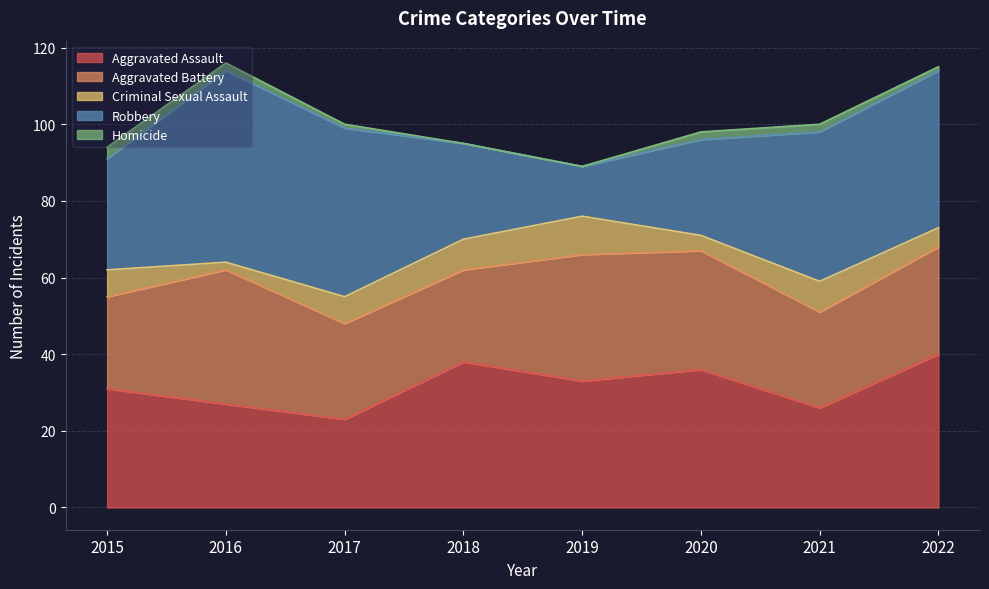

At which category does the chart reach its peak across all series?

2016